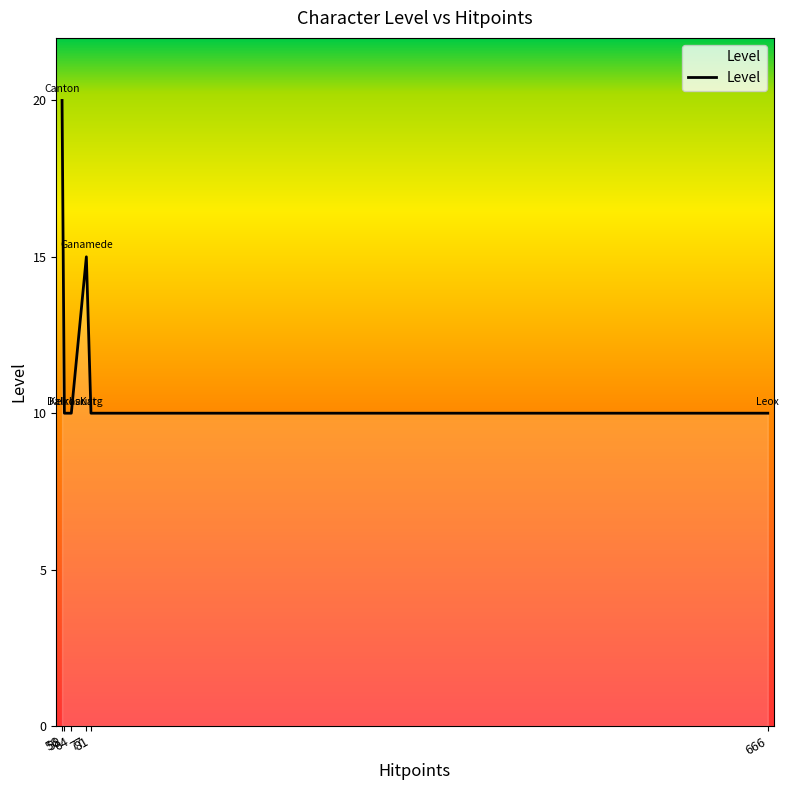

What is the minimum value shown in the chart?

10